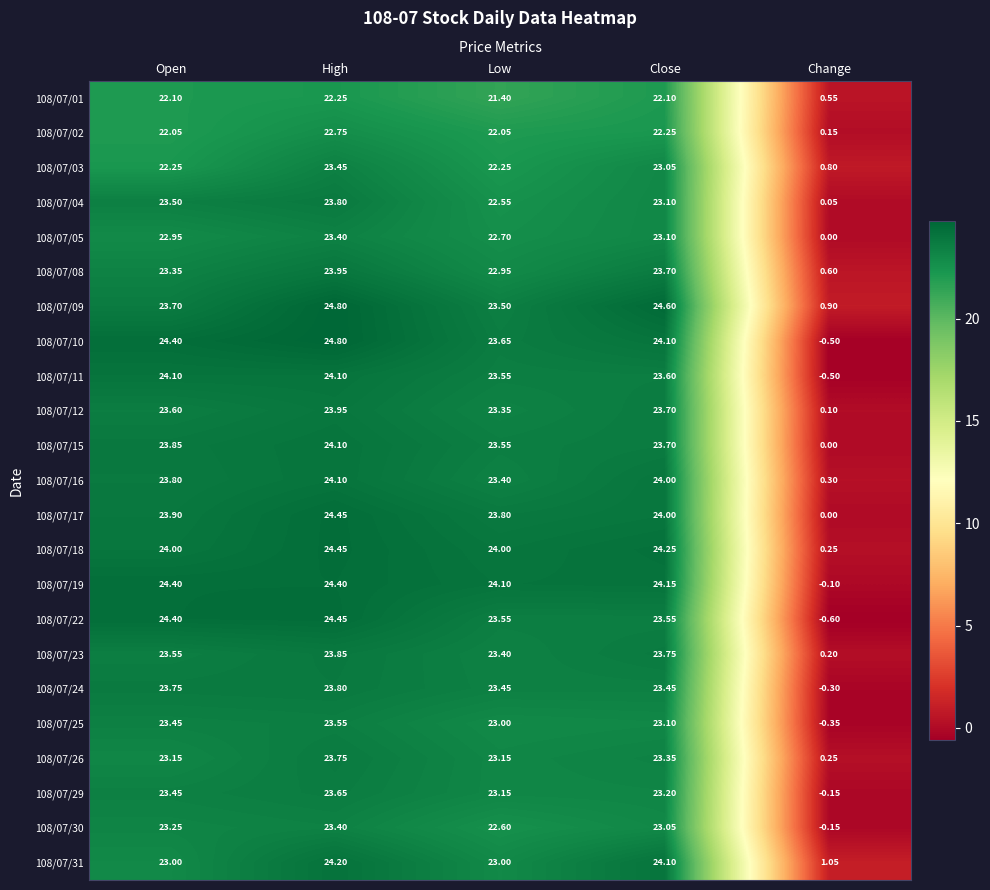

At which category is the sum across all series the highest?

High